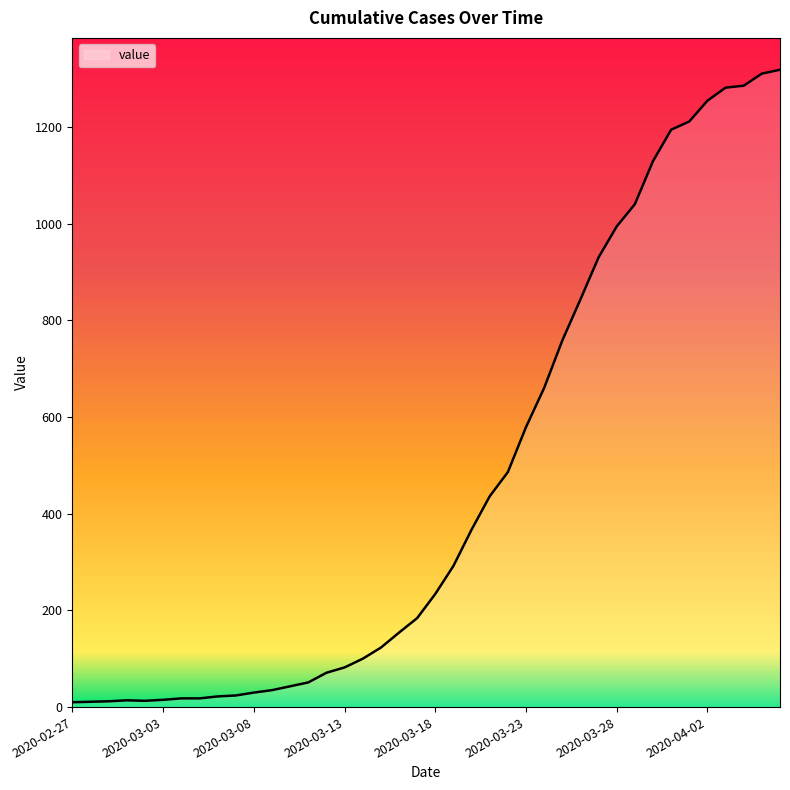

Does the chart have visible grid lines?

No